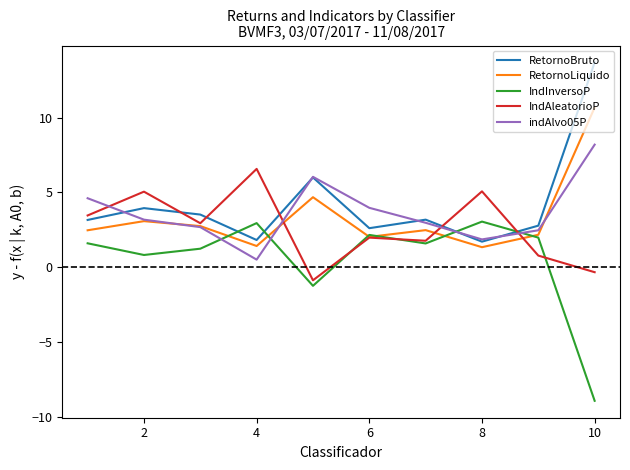

Does the chart have visible grid lines?

No